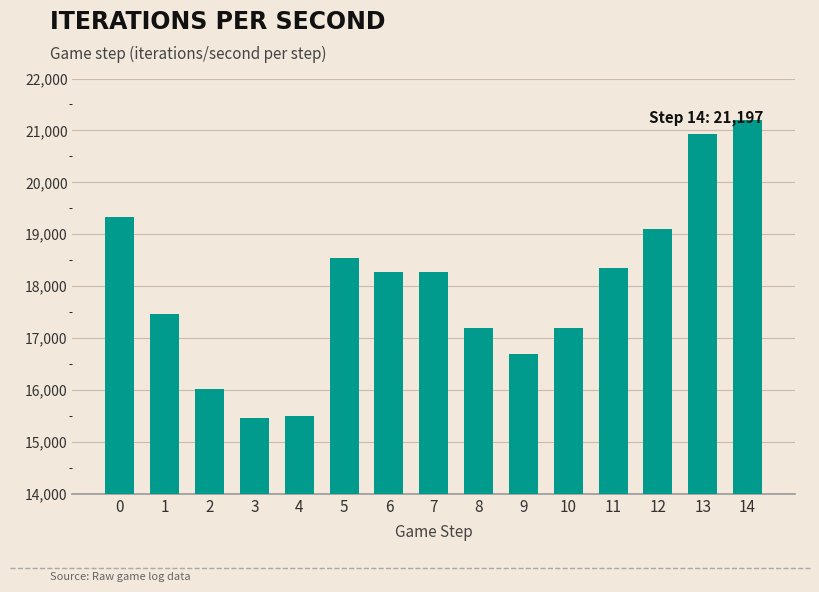

What is the greatest value displayed?

21196.8